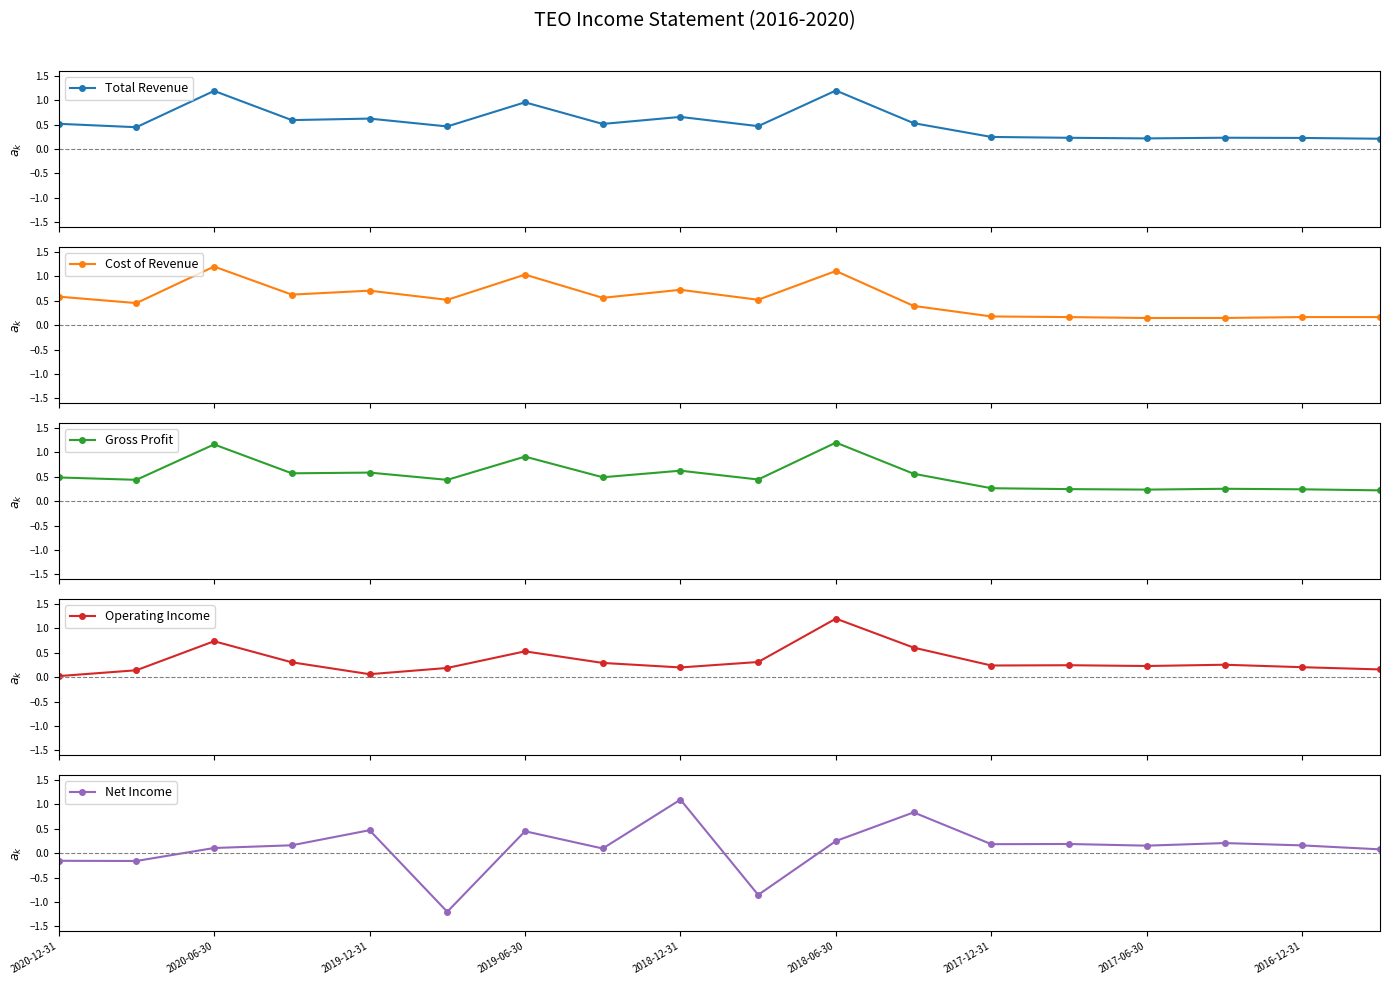

Which series has the largest range (max minus min)?

Net Income